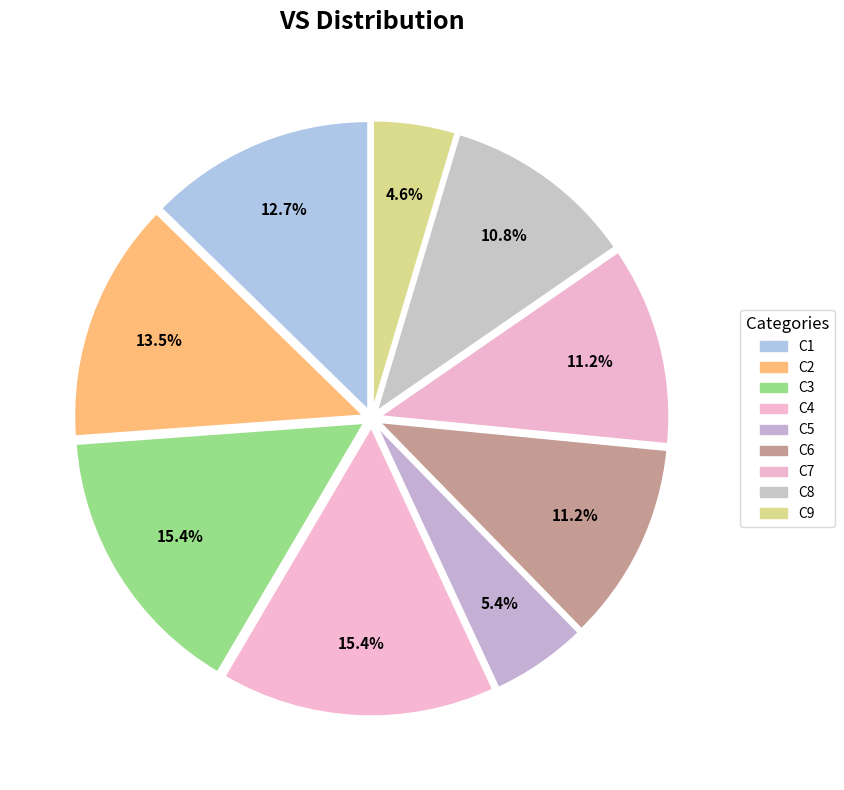

Rank the categories by value from highest to lowest.

C3, C4, C2, C1, C6, C7, C8, C5, C9